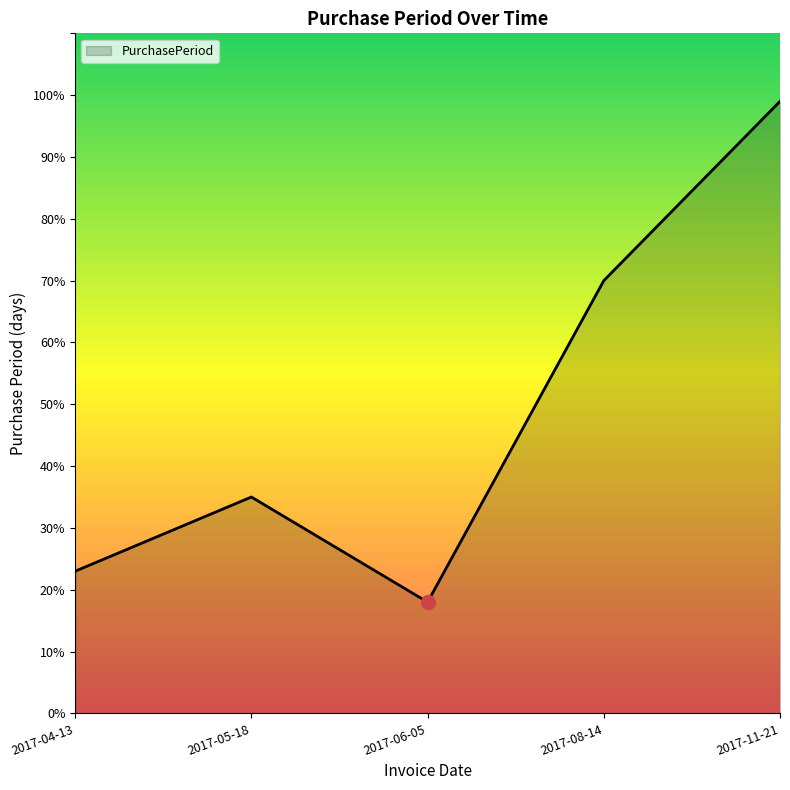

True or false: the data shows 99 at 2017-11-21.

True